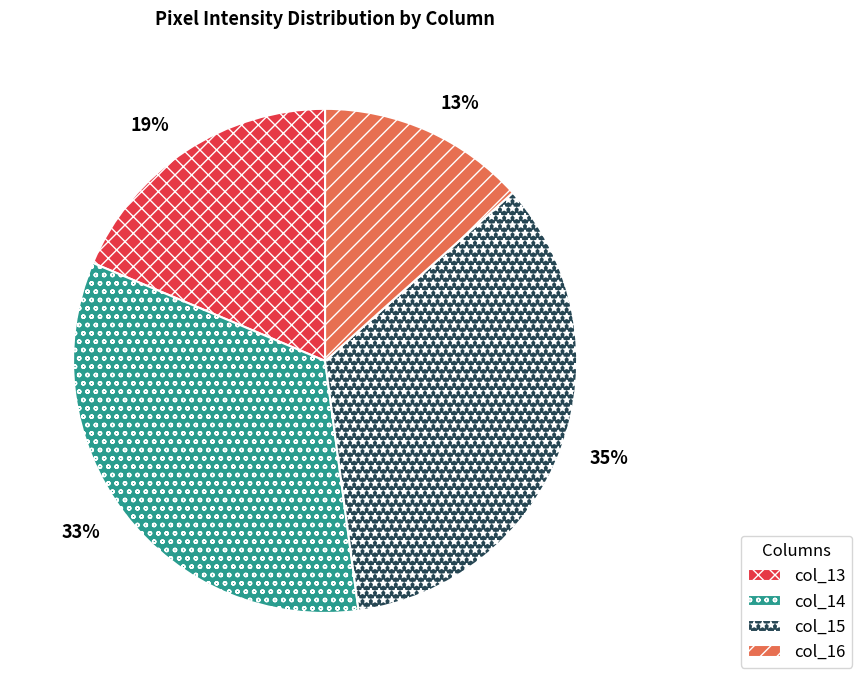

To the nearest percent, what is the combined percentage of col_14 and col_15?

68%